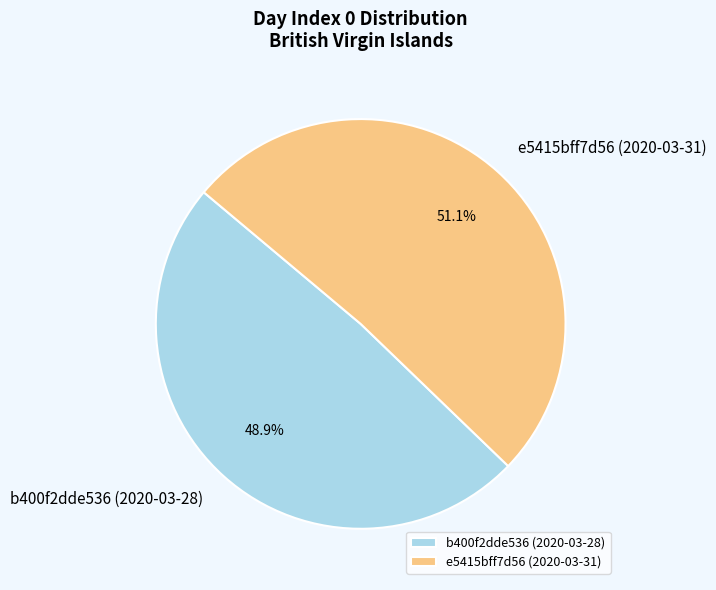

To the nearest percent, what percentage of the pie is b400f2dde536 (2020-03-28)?

49%